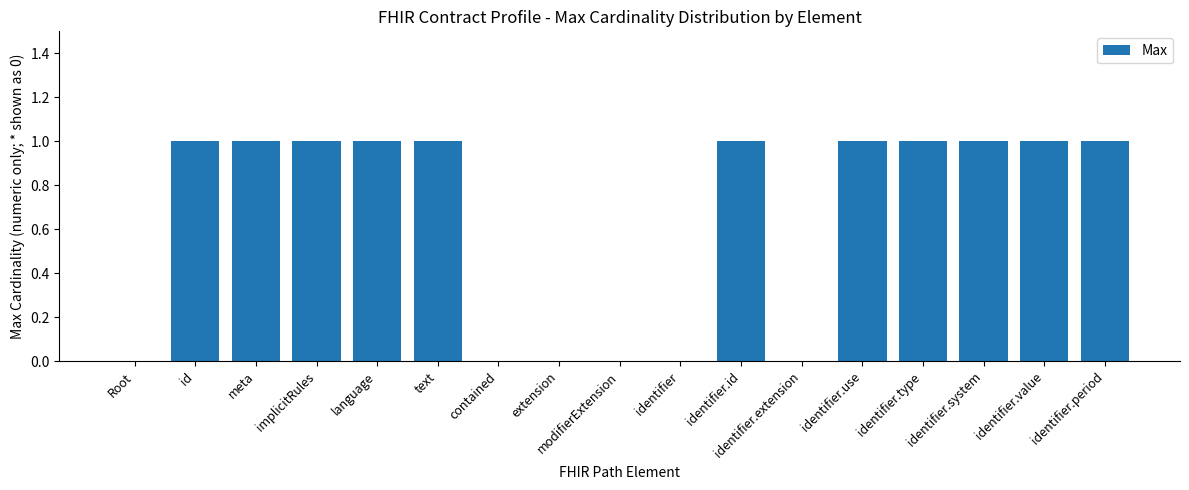

Does the chart contain stacked bars?

No